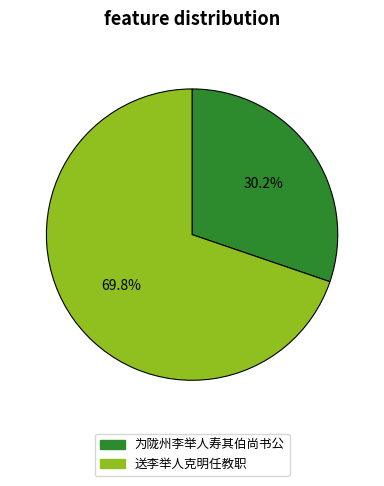

What is the smallest slice in the pie chart?

为陇州李举人寿其伯尚书公